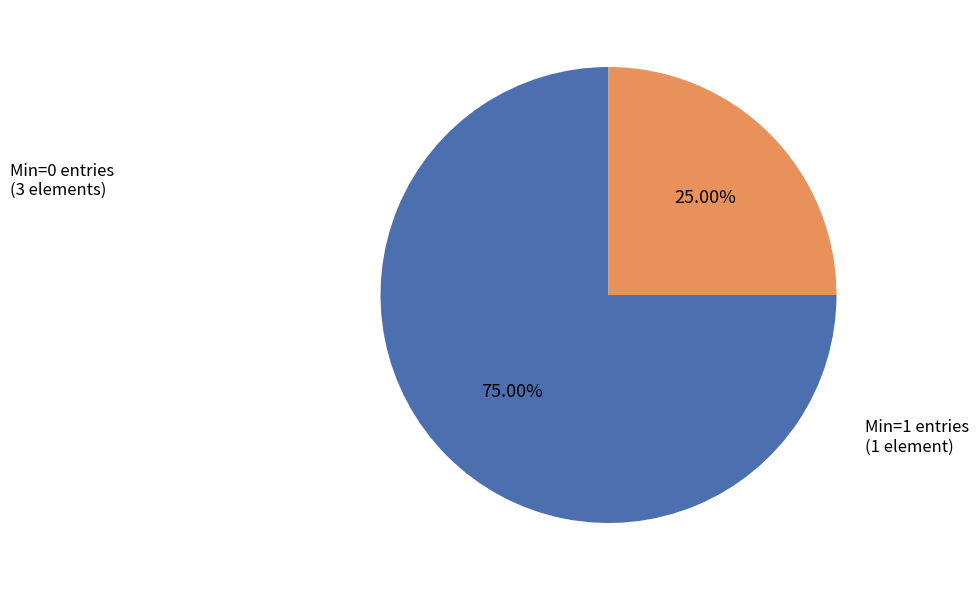

Between Min=0 entries (3 elements) and Min=1 entries (1 element), which is larger?

Min=0 entries (3 elements)